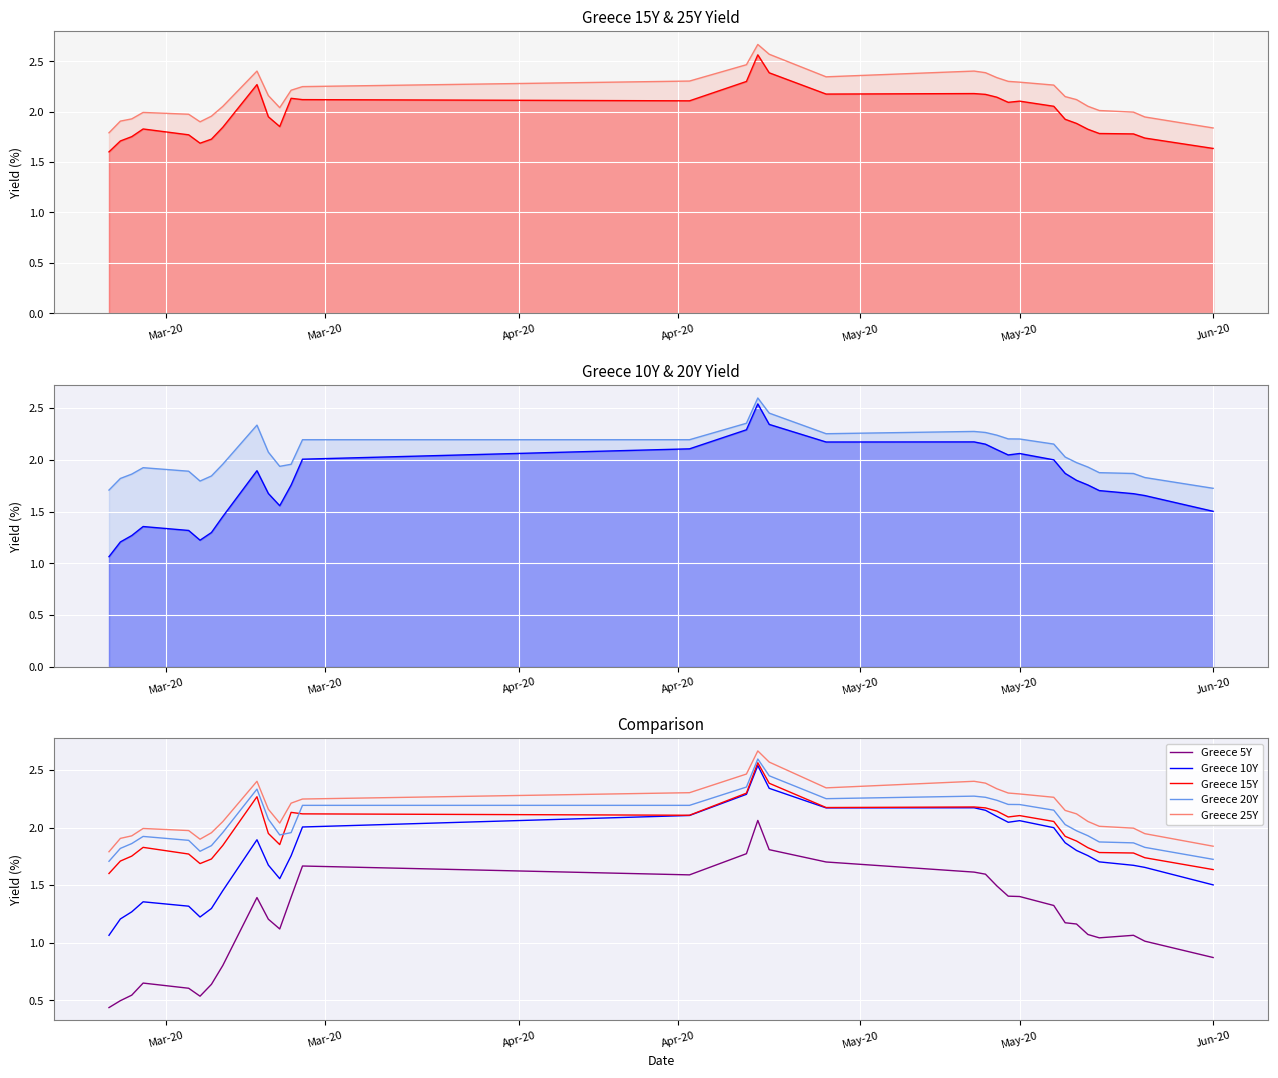

True or false: Greece 20Y has more than 0 points higher than both neighbors.

True